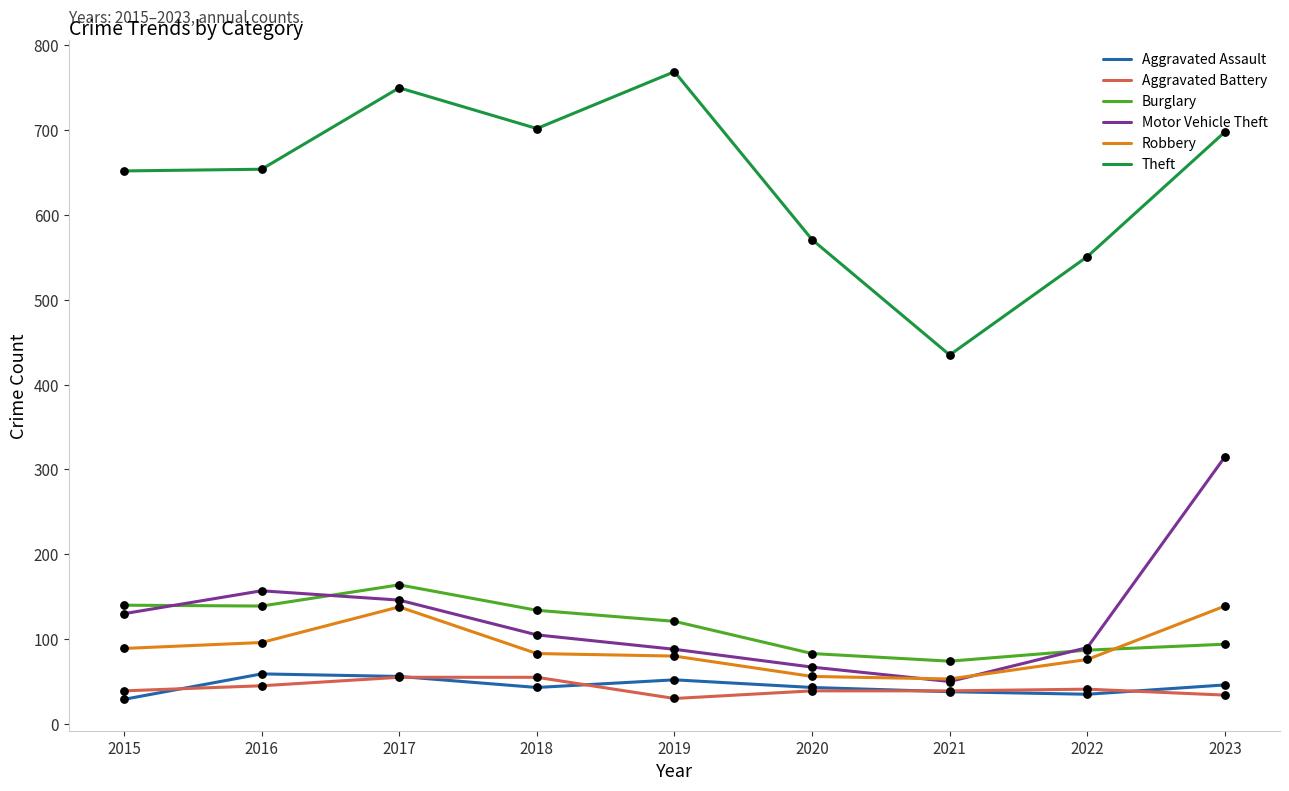

Which series has the largest range (max minus min)?

Theft